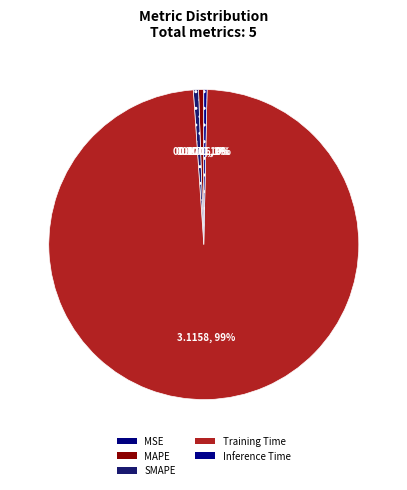

What percentage is the Training Time slice, to the nearest percent?

99%